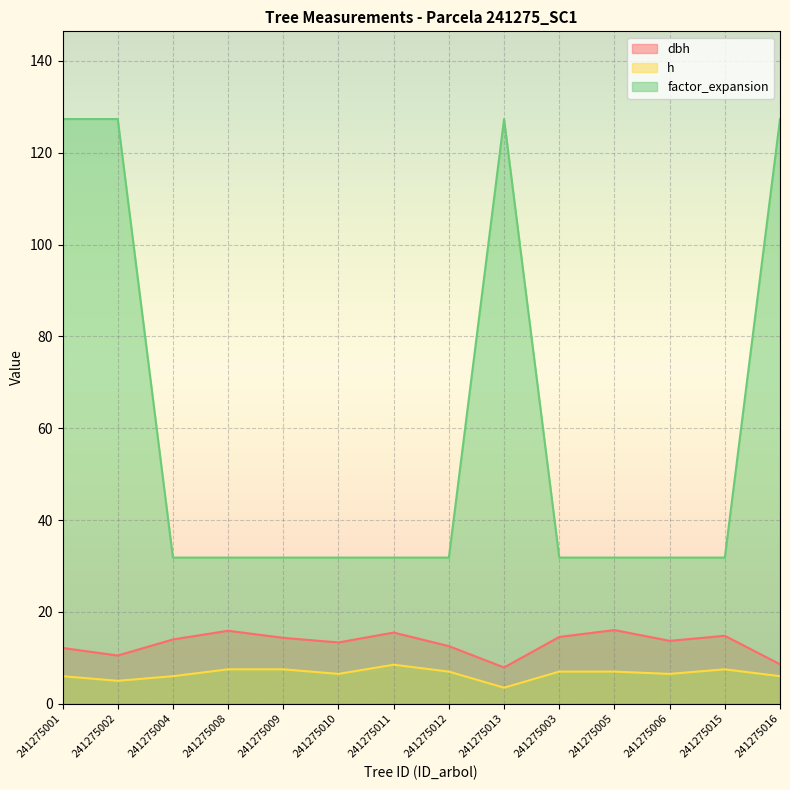

Where is h nearest to the value 6?

241275001